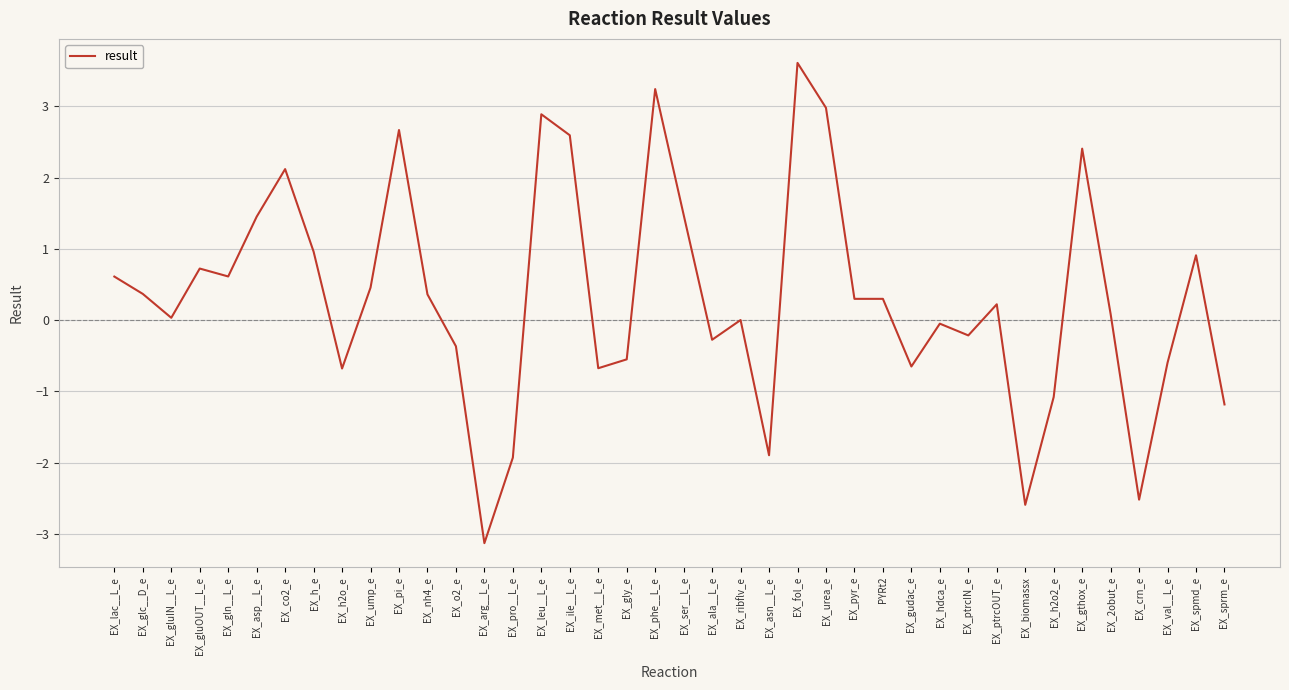

True or false: the data has more than 0 interior local peaks.

True